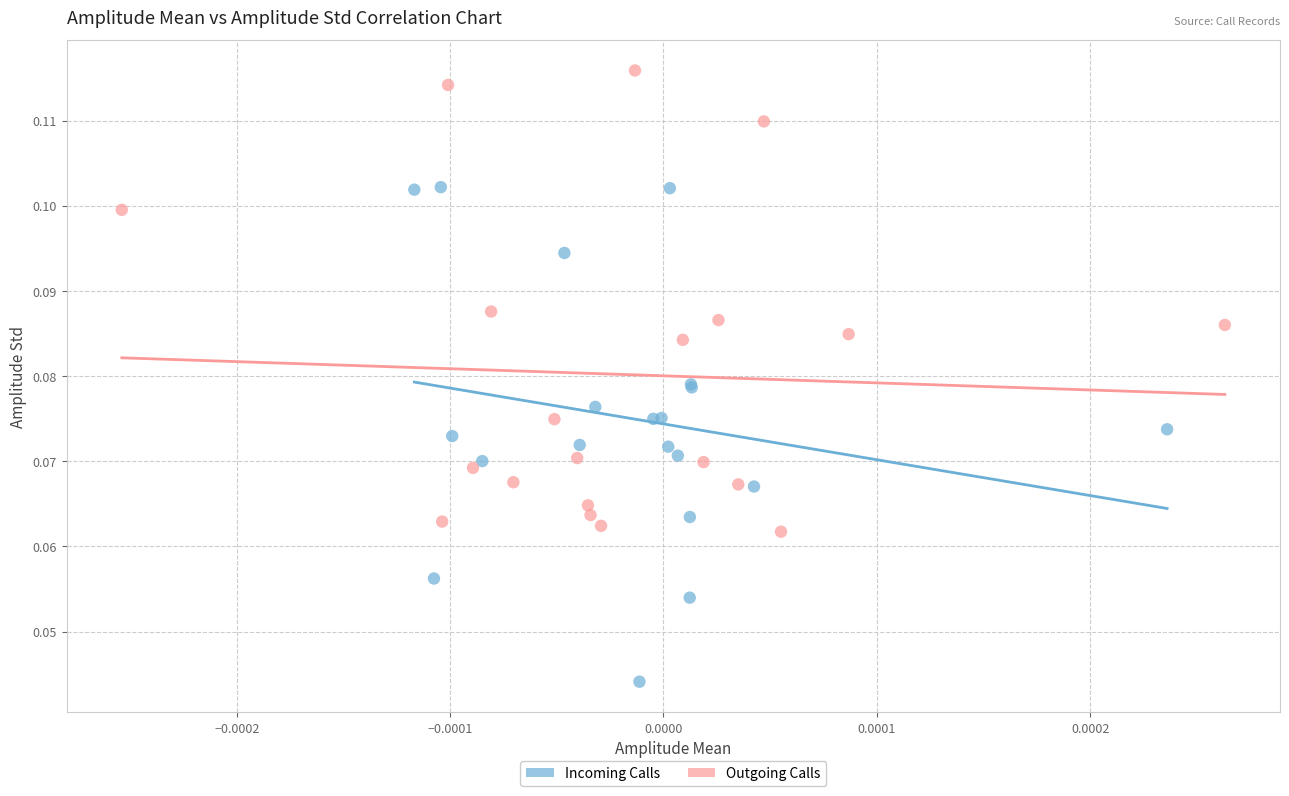

Which series has the largest Y range (max minus min)?

Incoming Calls